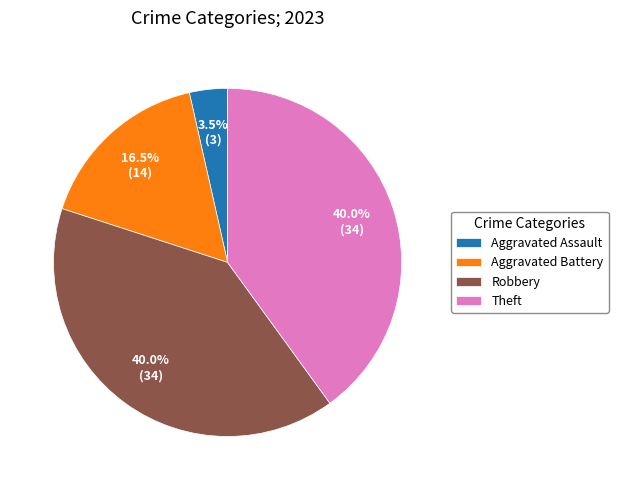

Count the number of slices in the pie.

4